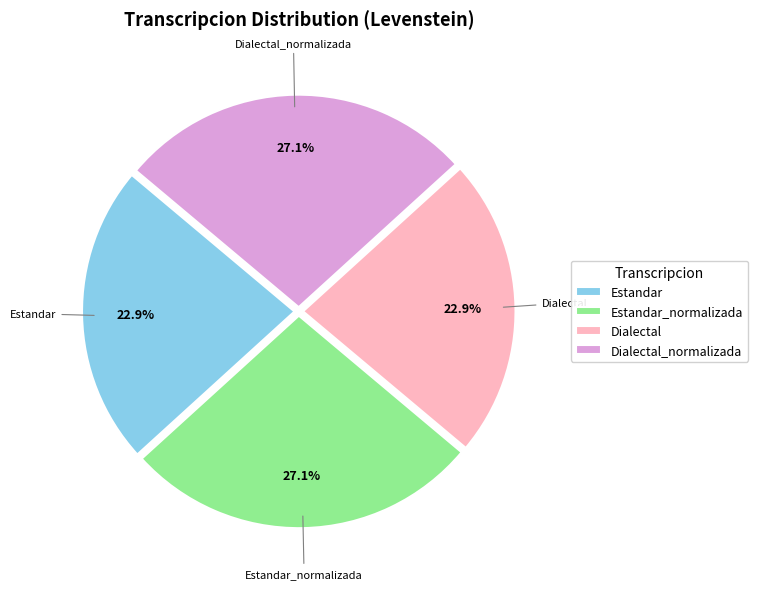

Is there a majority slice in this chart?

No